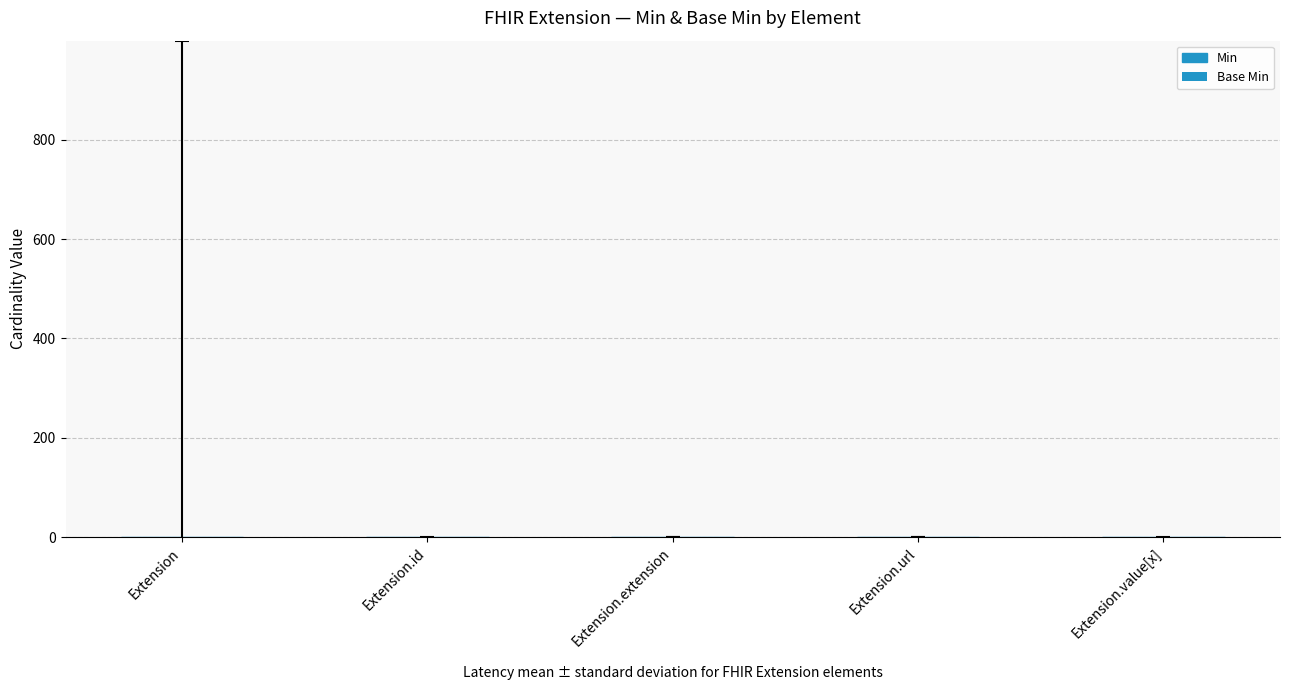

Reading left to right, what are all the values shown in this chart?

Min: Extension=0	Extension.id=0	Extension.extension=0	Extension.url=1	Extension.value[x]=0
Base Min: Extension=0	Extension.id=0	Extension.extension=0	Extension.url=1	Extension.value[x]=0